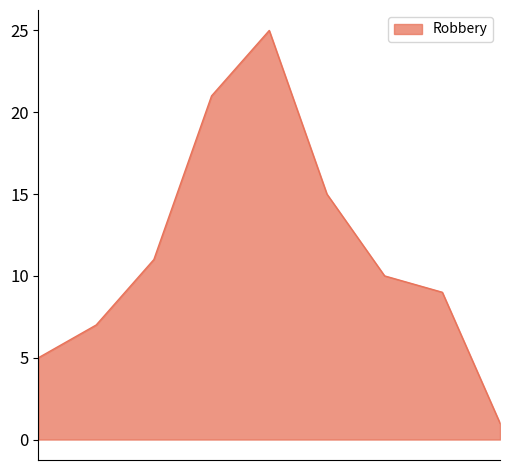

What is the difference between the maximum and minimum values?

24